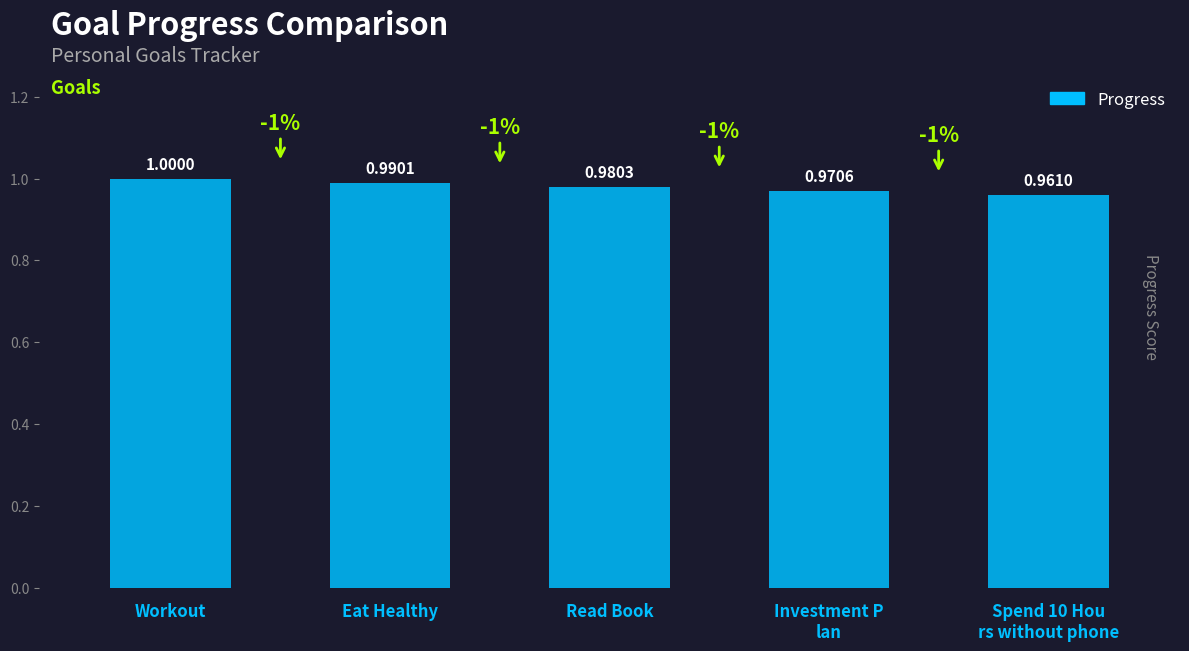

What is the sum of the values at Spend 10 Hou
rs without phone and Workout?

2.0